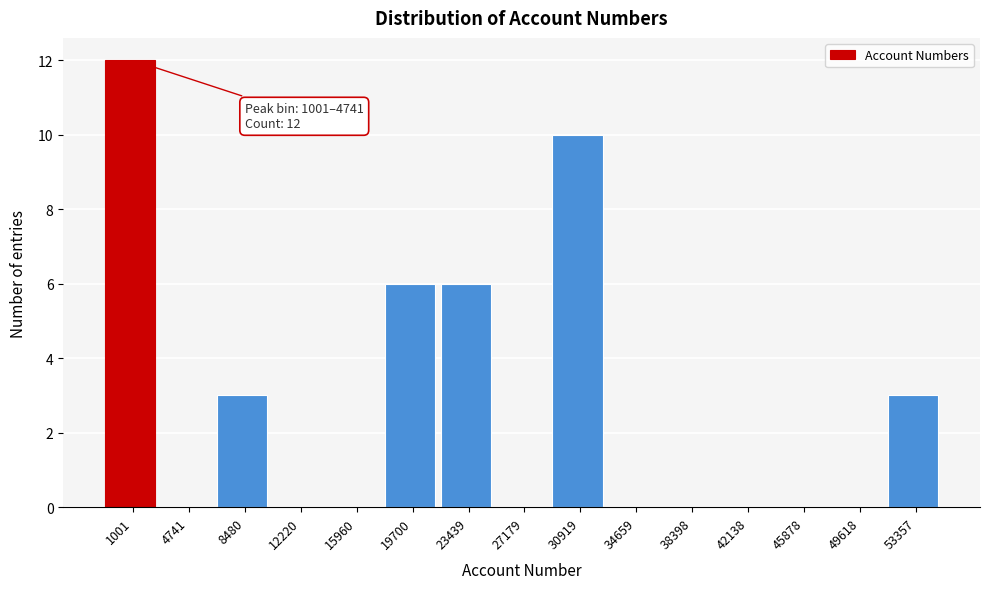

Reading left to right, what are all the values shown in this chart?

1001=12	4741=0	8480=3	12220=0	15960=0	19700=6	23439=6	27179=0	30919=10	34659=0	38398=0	42138=0	45878=0	49618=0	53357=3